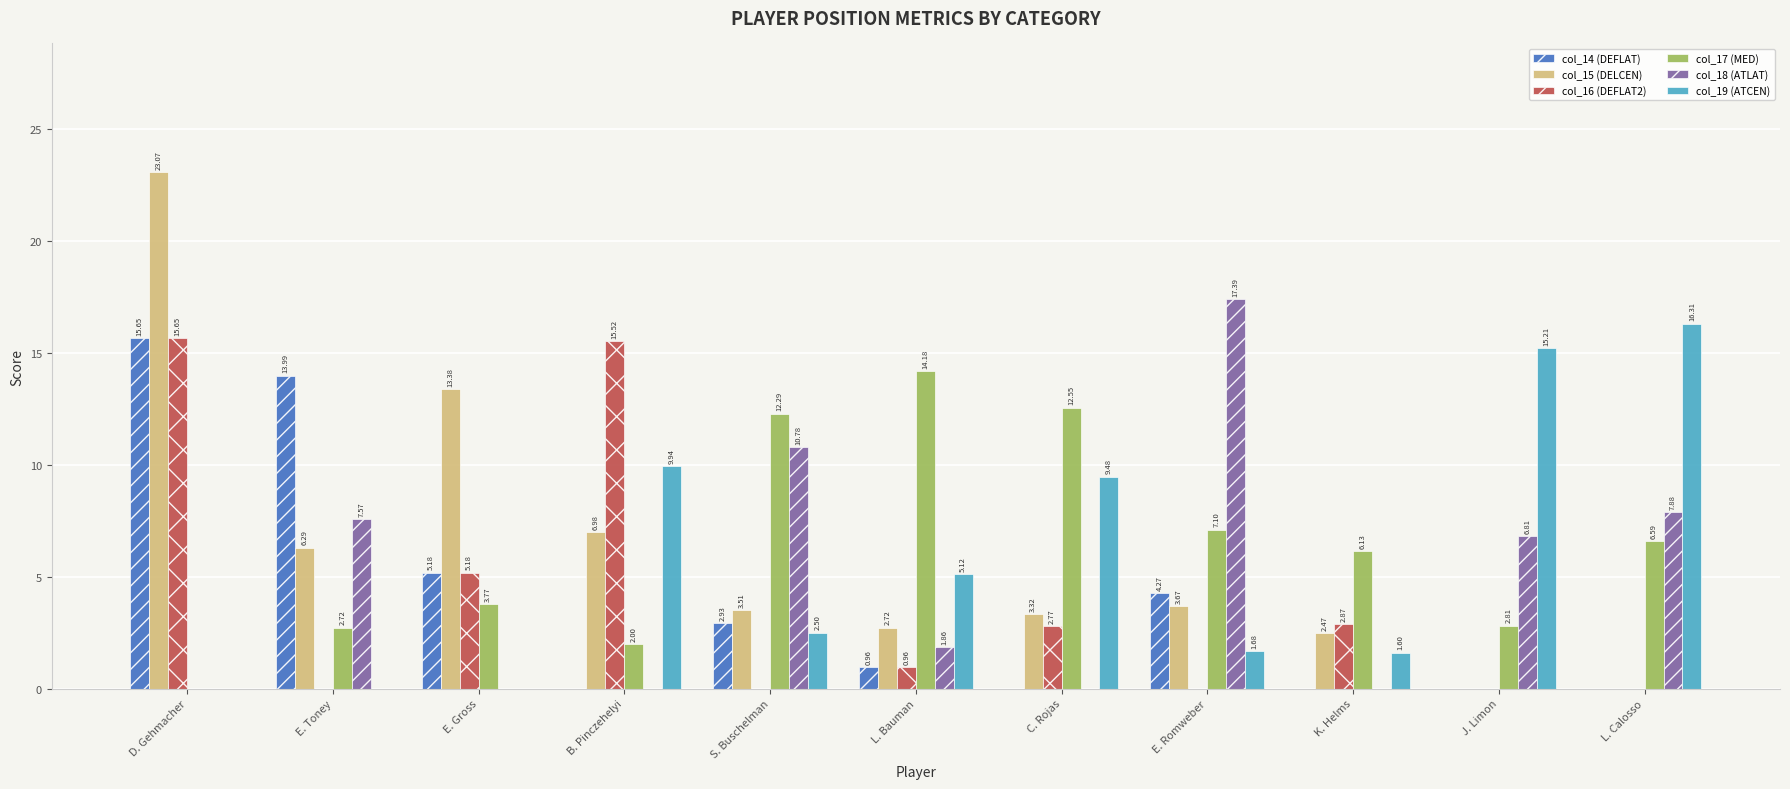

What is the total value across all series at D. Gehmacher?

54.4